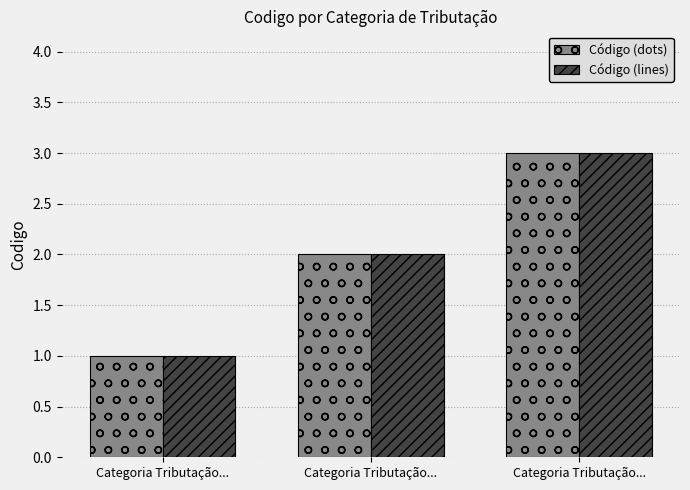

How many data points in Código (dots) are less than 2?

1